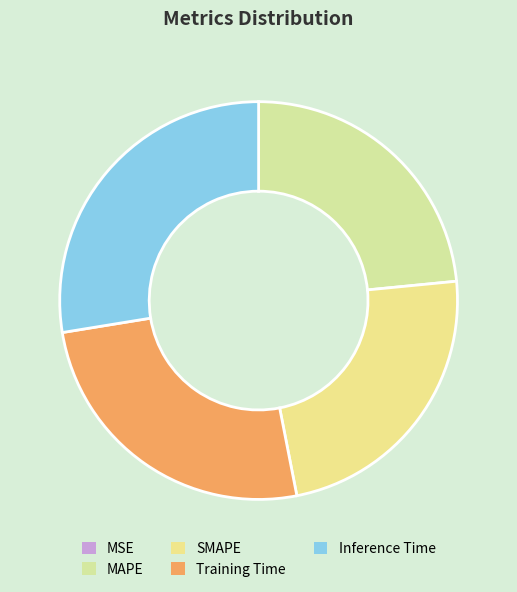

What percentage is the MAPE slice, to the nearest percent?

23%